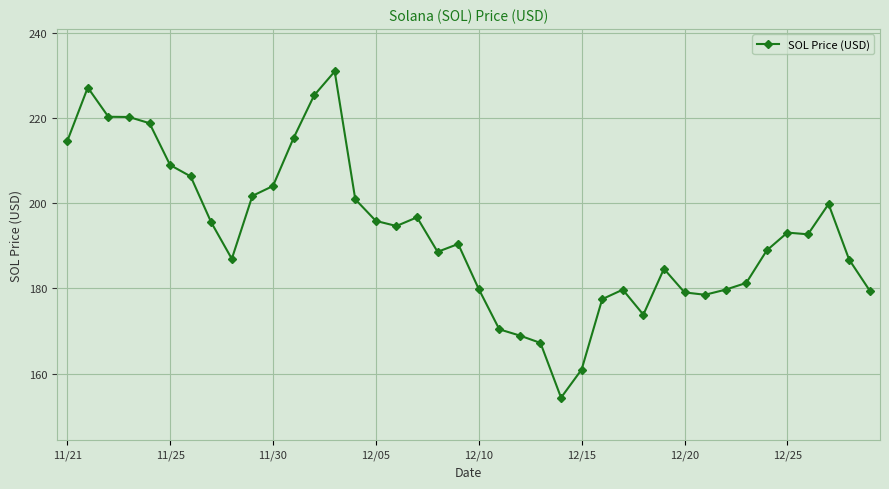

What is the value of the 11th point from the left?

204.1